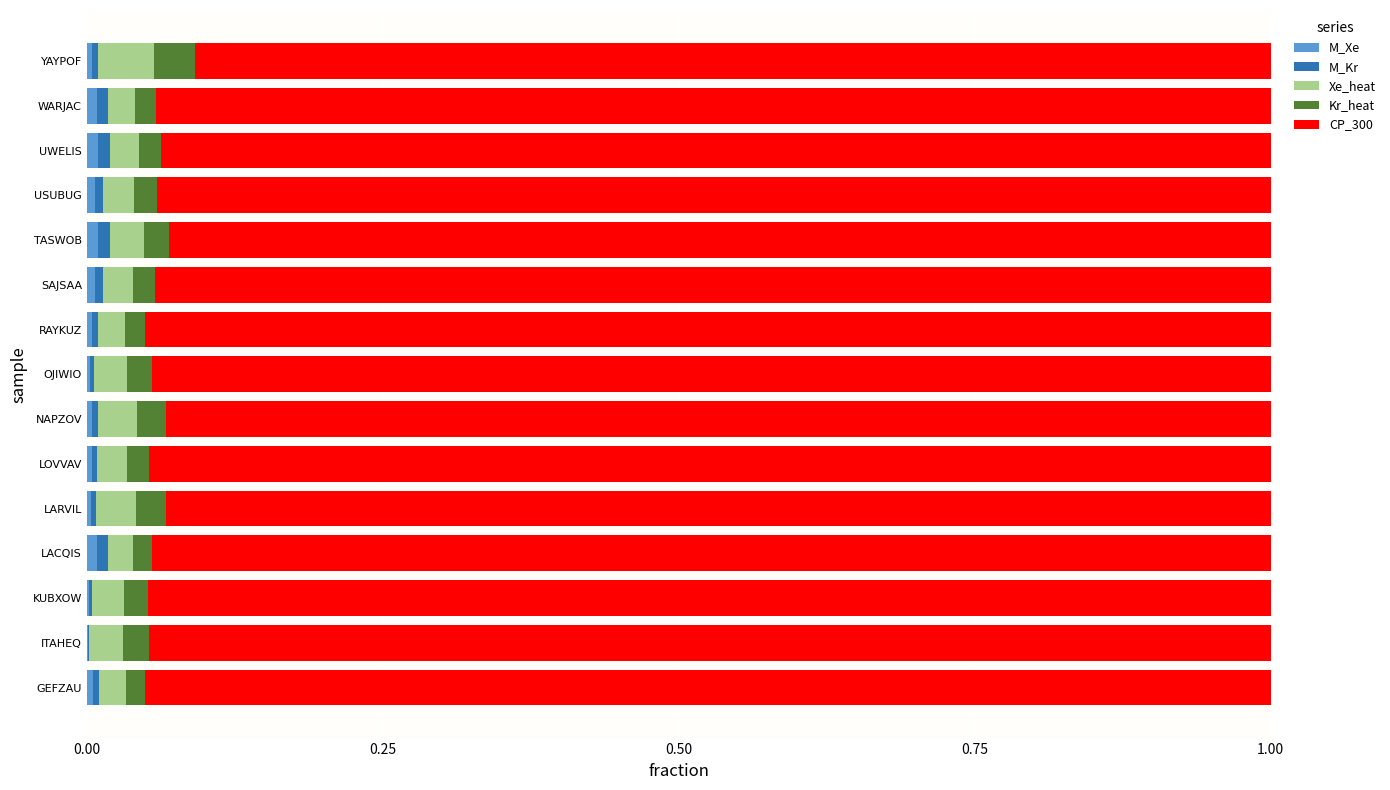

What position from the right is SAJSAA?

6